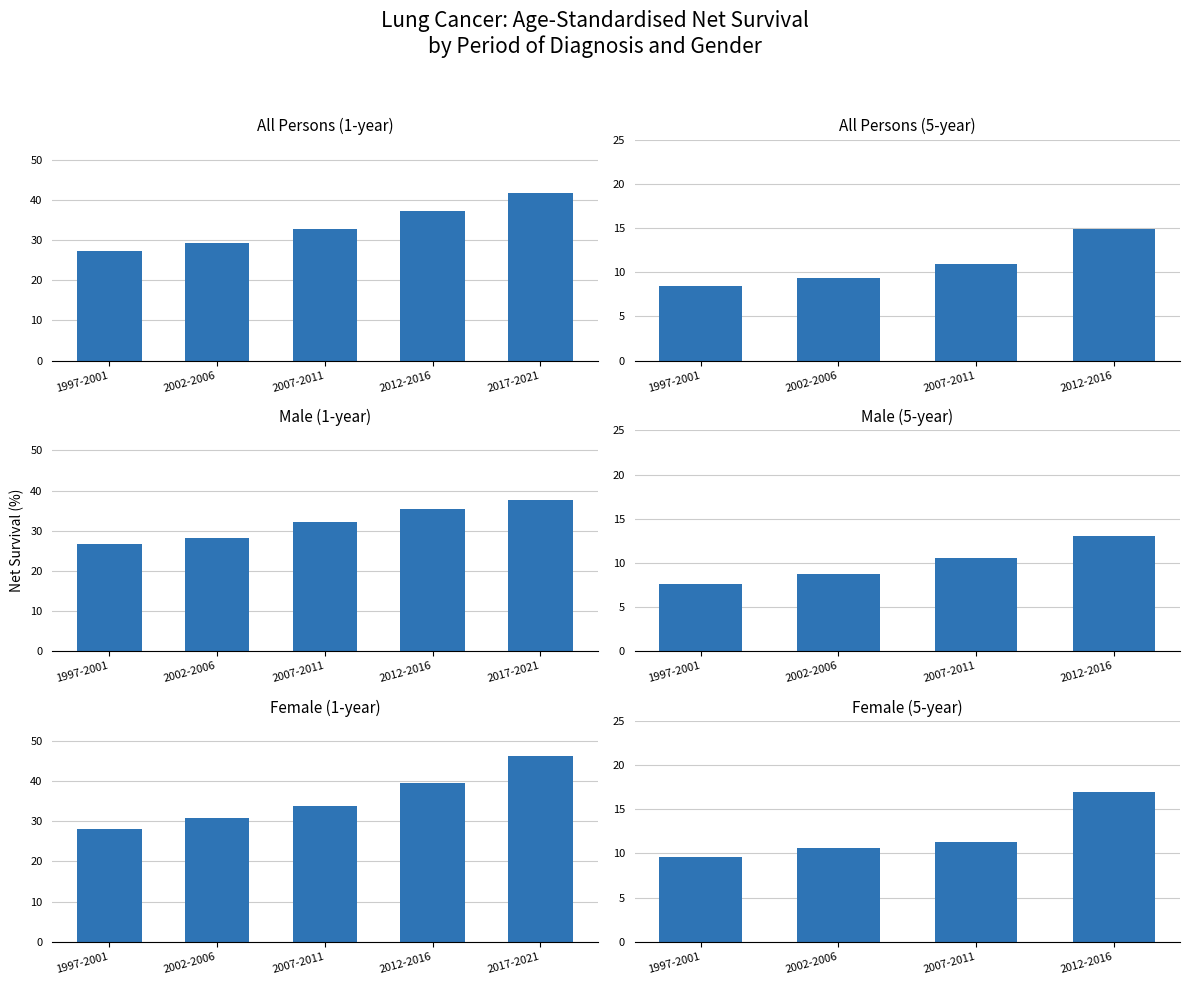

Where does the Female series first go above 33?

2007-2011